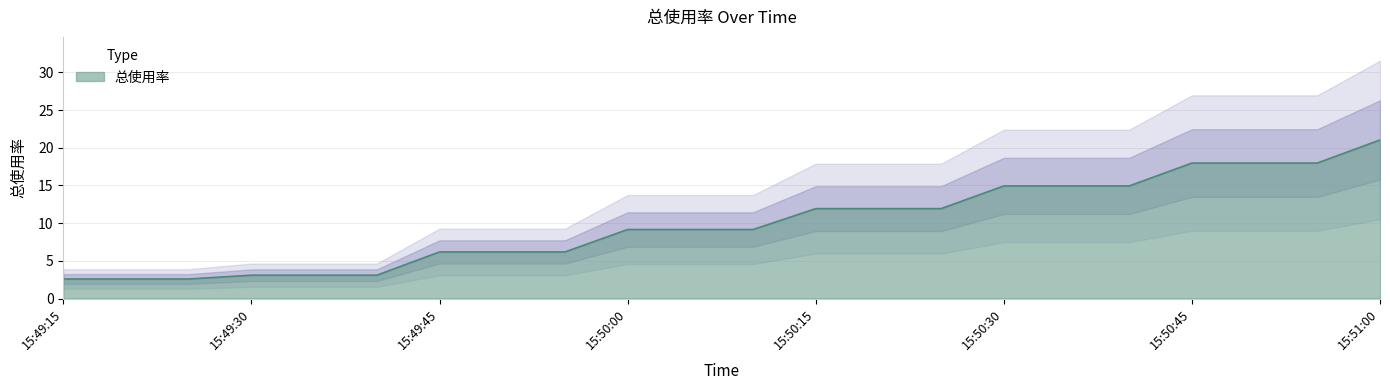

Which category has the highest value in the 总使用率 series?

15:51:00